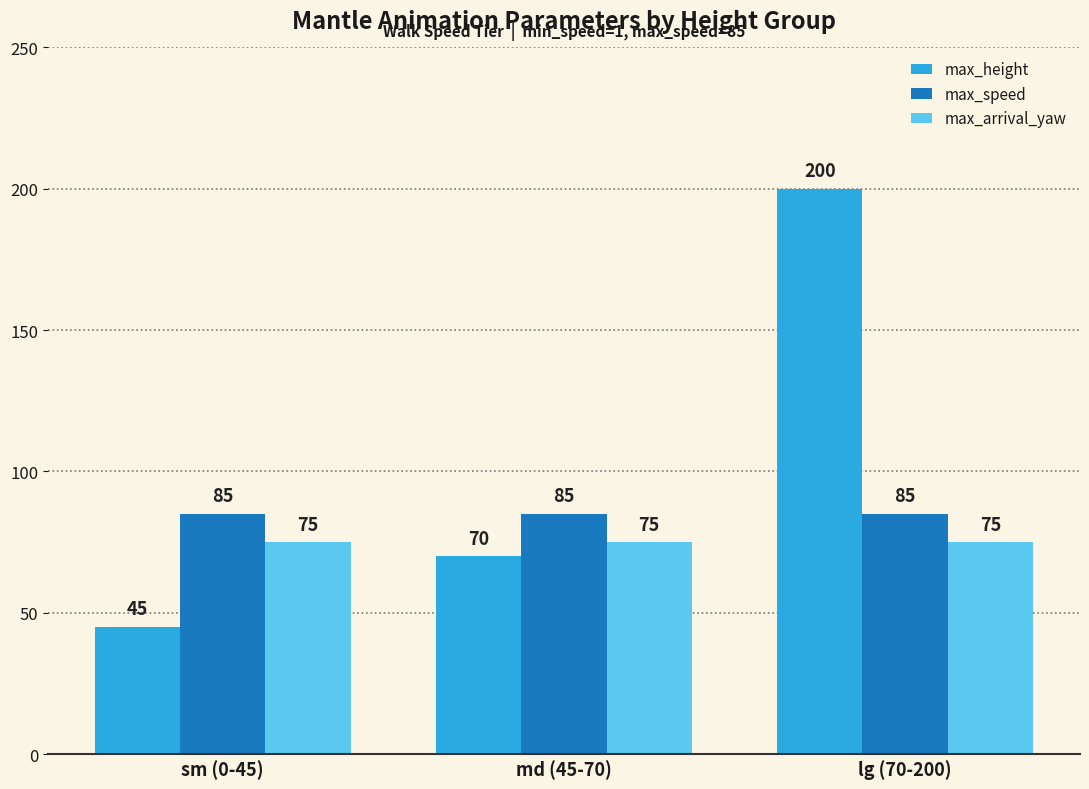

Reading right to left, extract all data points from this chart.

max_height: lg (70-200)=200	md (45-70)=70	sm (0-45)=45
max_speed: lg (70-200)=85	md (45-70)=85	sm (0-45)=85
max_arrival_yaw: lg (70-200)=75	md (45-70)=75	sm (0-45)=75